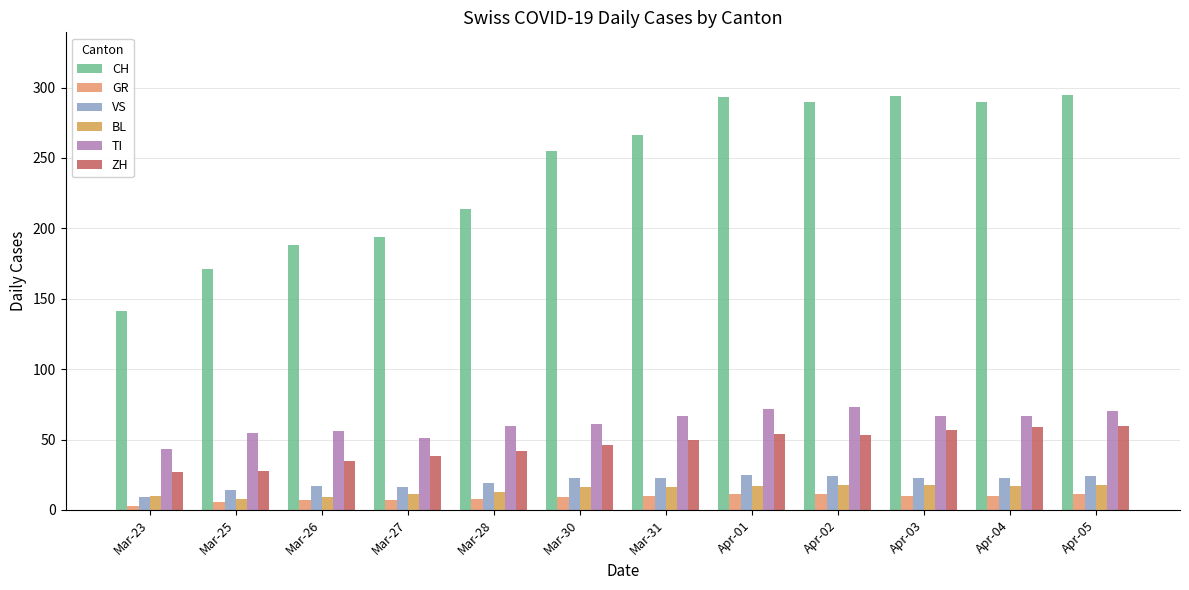

Between Mar-23 and Apr-02, which series saw the biggest shift?

CH